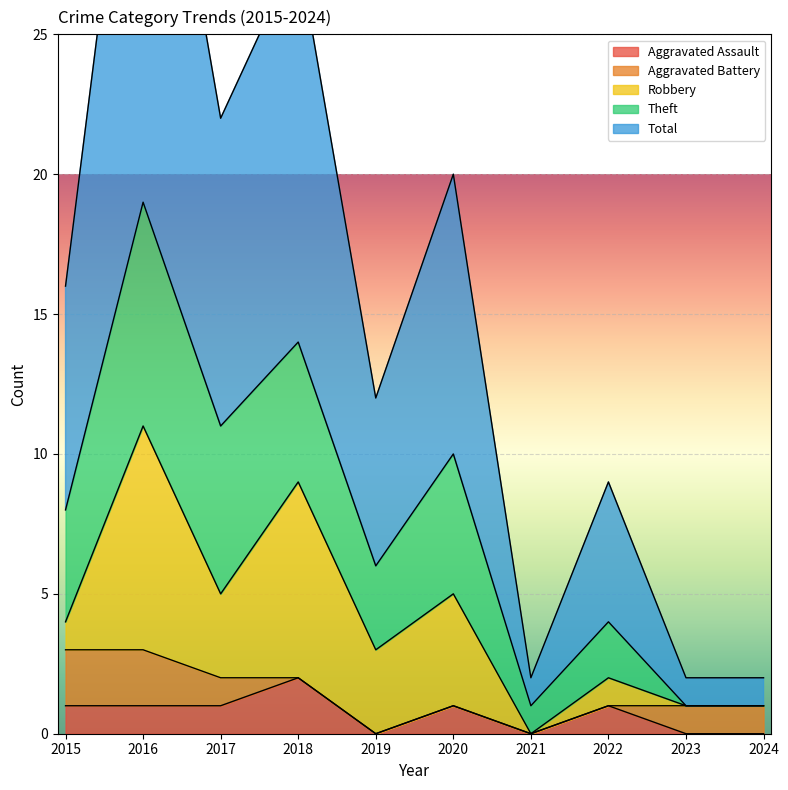

Between 2018 and 2022, which is larger?

2018